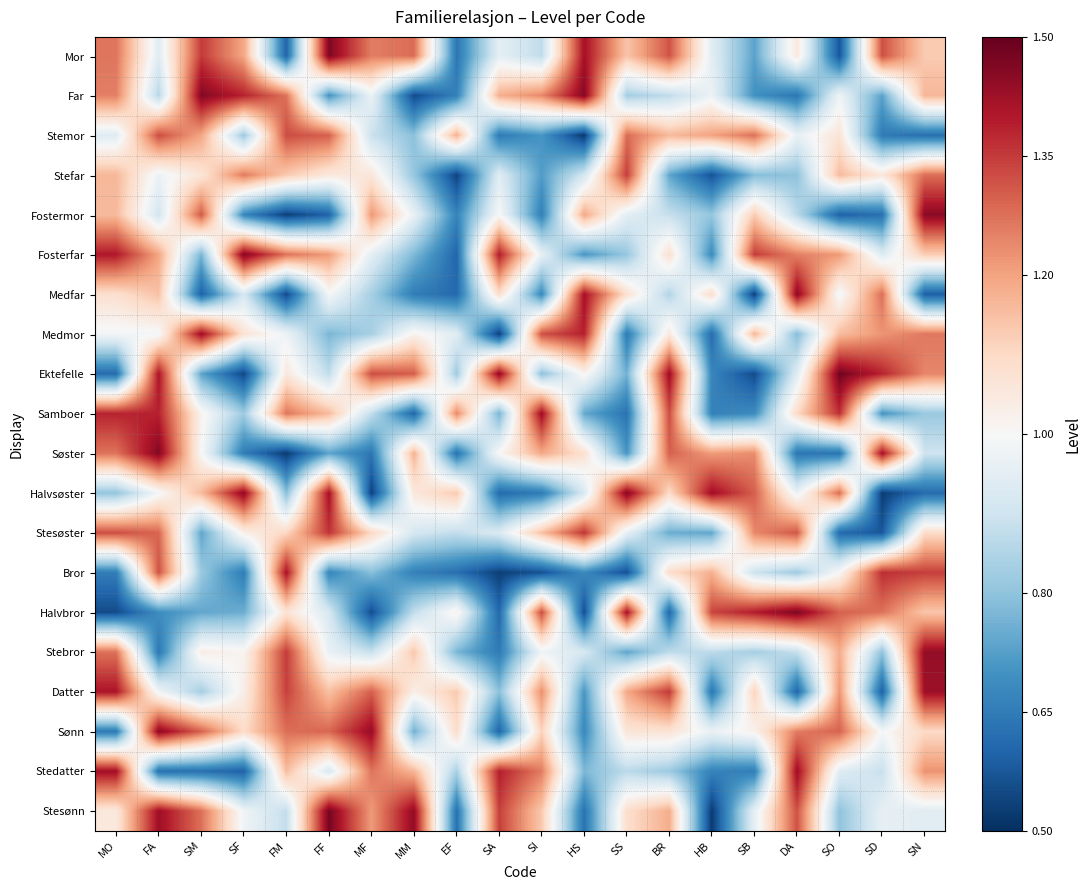

List the series in order of their peak value, lowest first.

Stemor, Stefar, Stesøster, Bror, Datter, Stedatter, Samboer, Medmor, Stebror, Medfar, Sønn, Fostermor, Halvsøster, Fosterfar, Far, Søster, Mor, Halvbror, Stesønn, Ektefelle